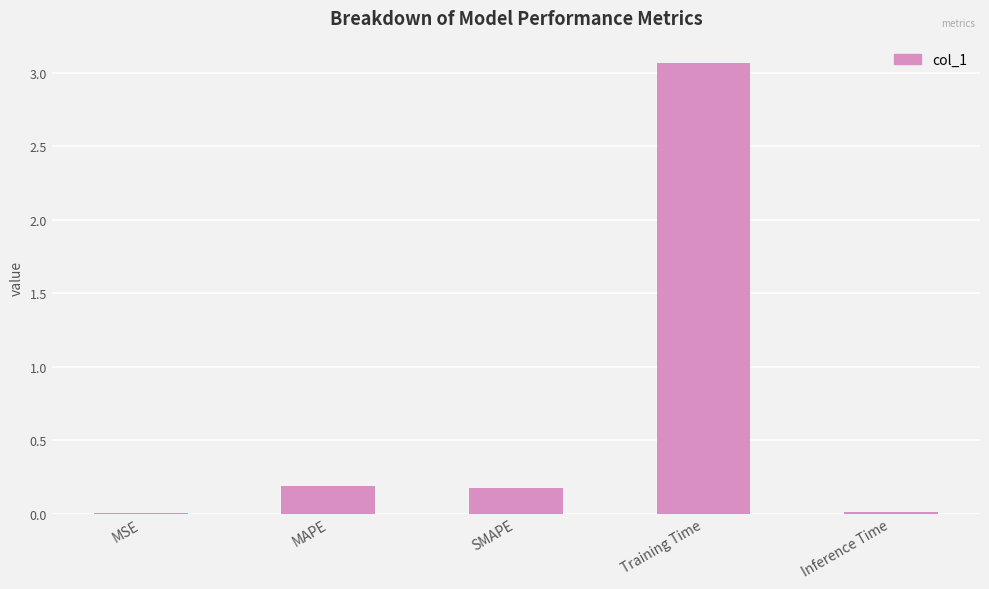

Does the chart contain stacked bars?

No